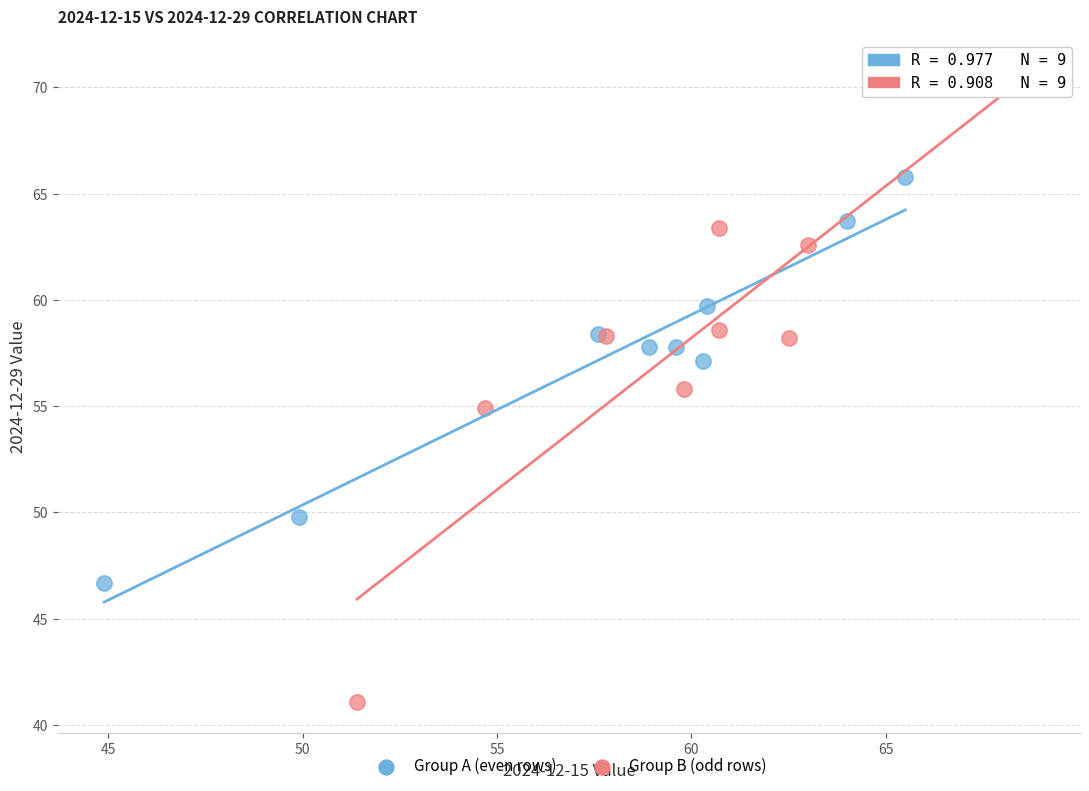

What are all the series names shown in the legend?

Group A (even rows), Group B (odd rows)